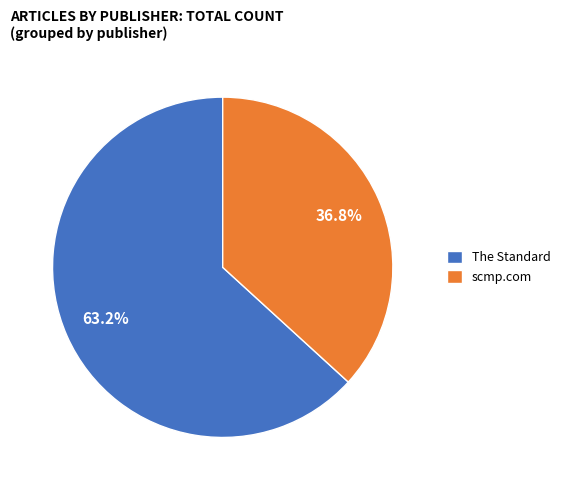

To the nearest percent, what is the combined percentage of scmp.com and The Standard?

100%